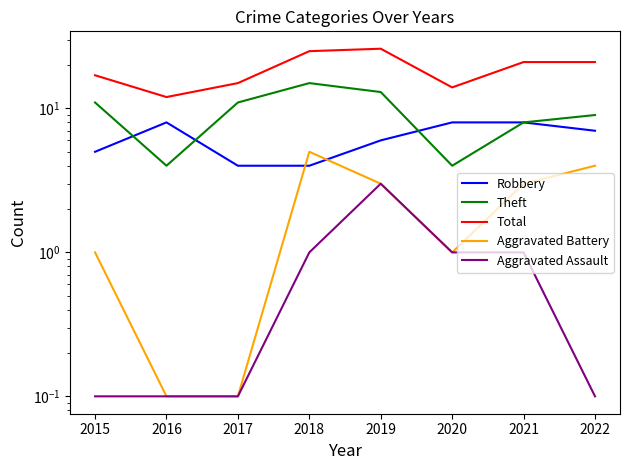

At which label is Robbery closest to 6?

2019